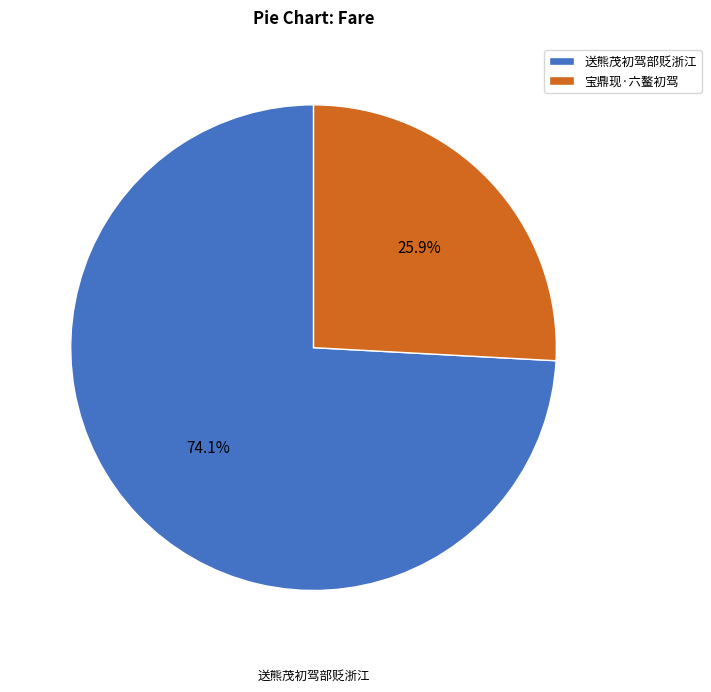

What is the smallest slice in the pie chart?

宝鼎现·六鳌初驾